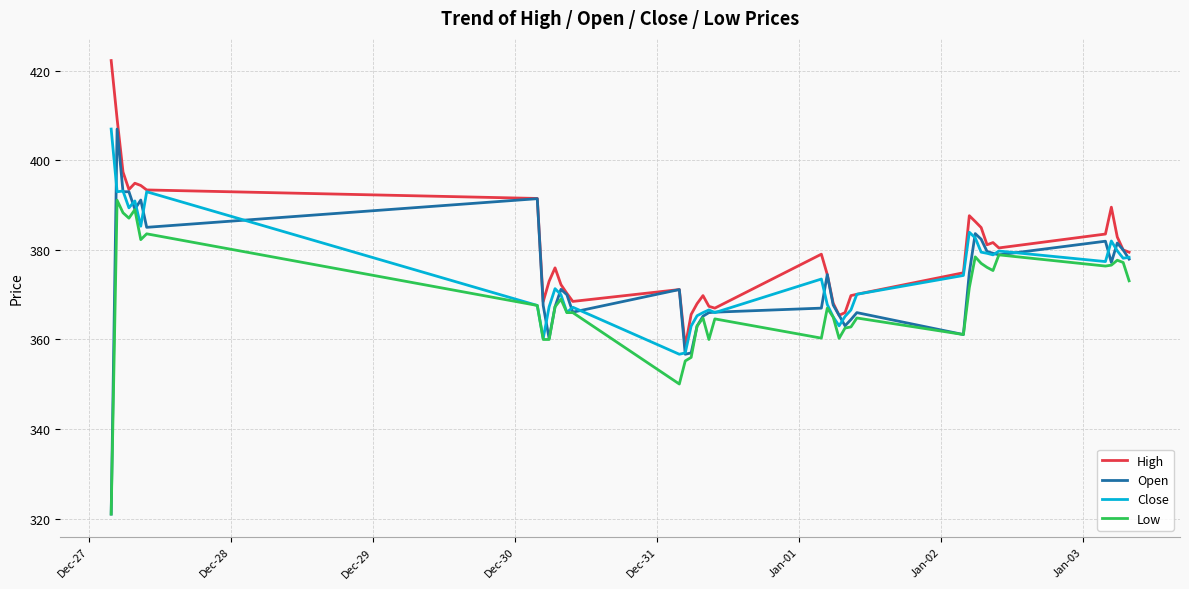

Which series has the largest range (max minus min)?

Open